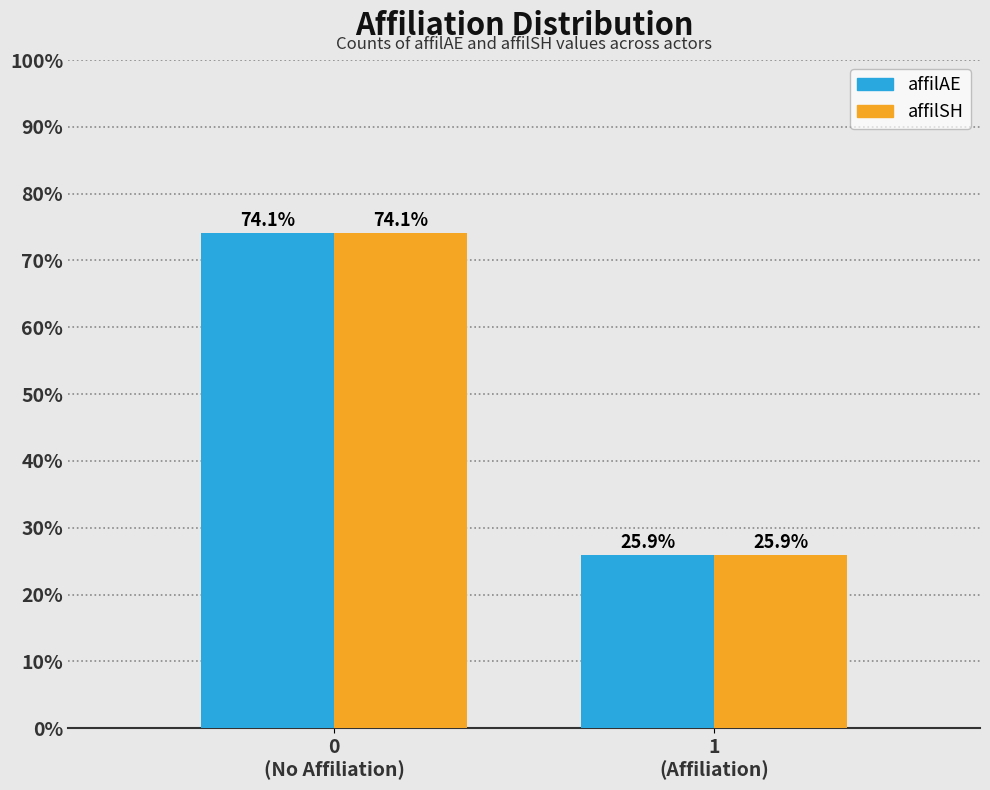

Reading left to right, transcribe all the data shown in this chart.

affilAE: 74.1	25.9
affilSH: 74.1	25.9